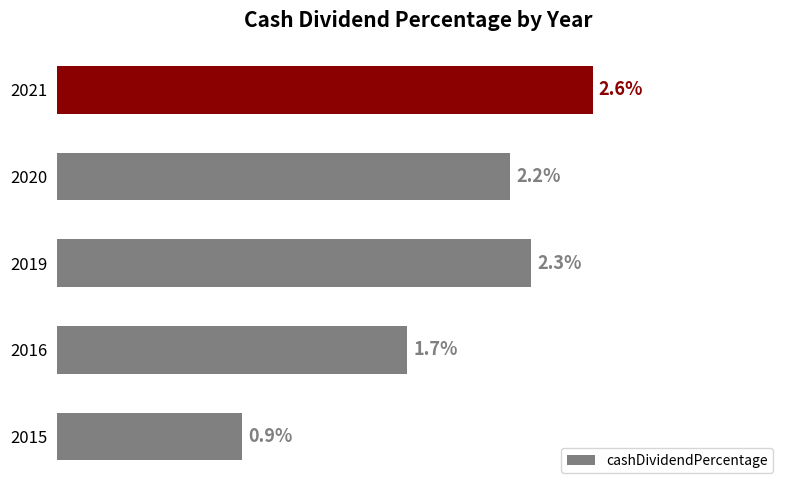

Does the chart contain any negative values?

No